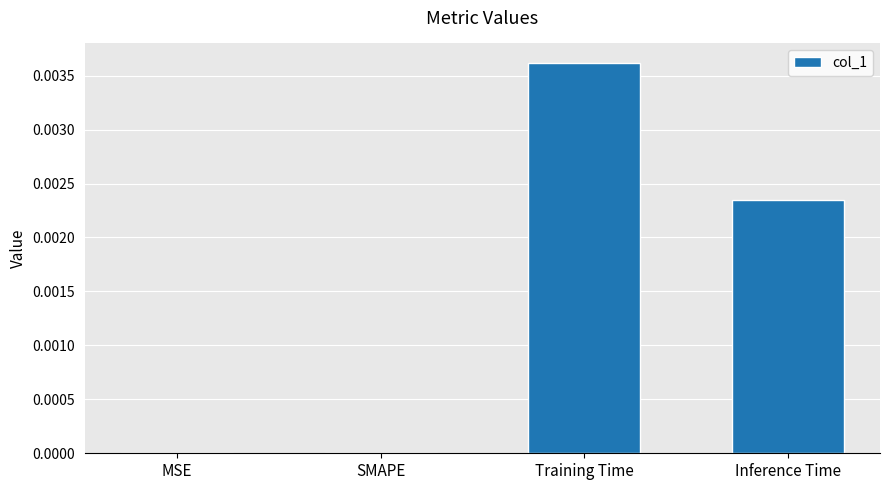

Count the number of categories in the chart.

4